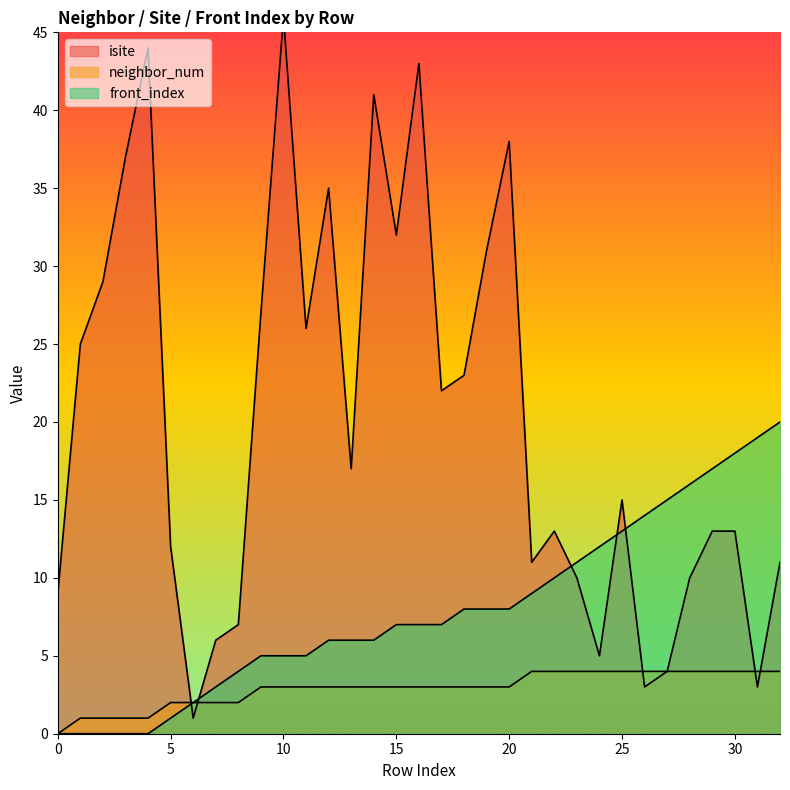

Reading left to right, list all the values displayed in this chart.

isite: 0=9	1=25	2=29	3=37	4=44	5=12	6=1	7=6	8=7	9=27	10=46	11=26	12=35	13=17	14=41	15=32	16=43	17=22	18=23	19=31	20=38	21=11	22=13	23=10	24=5	25=15	26=3	27=4	28=10	29=13	30=13	31=3	32=11
neighbor_num: 0=0	1=1	2=1	3=1	4=1	5=2	6=2	7=2	8=2	9=3	10=3	11=3	12=3	13=3	14=3	15=3	16=3	17=3	18=3	19=3	20=3	21=4	22=4	23=4	24=4	25=4	26=4	27=4	28=4	29=4	30=4	31=4	32=4
front_index: 0=0	1=0	2=0	3=0	4=0	5=1	6=2	7=3	8=4	9=5	10=5	11=5	12=6	13=6	14=6	15=7	16=7	17=7	18=8	19=8	20=8	21=9	22=10	23=11	24=12	25=13	26=14	27=15	28=16	29=17	30=18	31=19	32=20